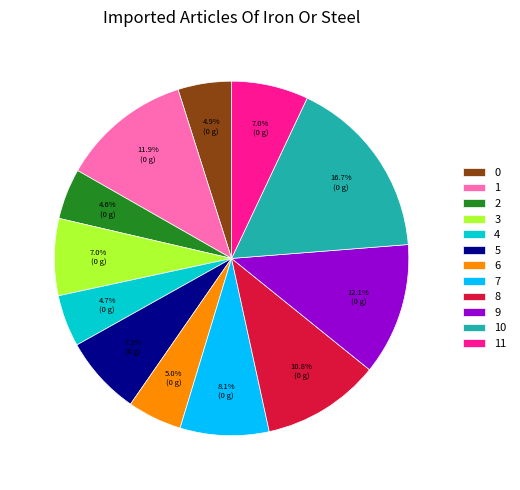

The 8 slice represents 21% of the pie. True or false?

False